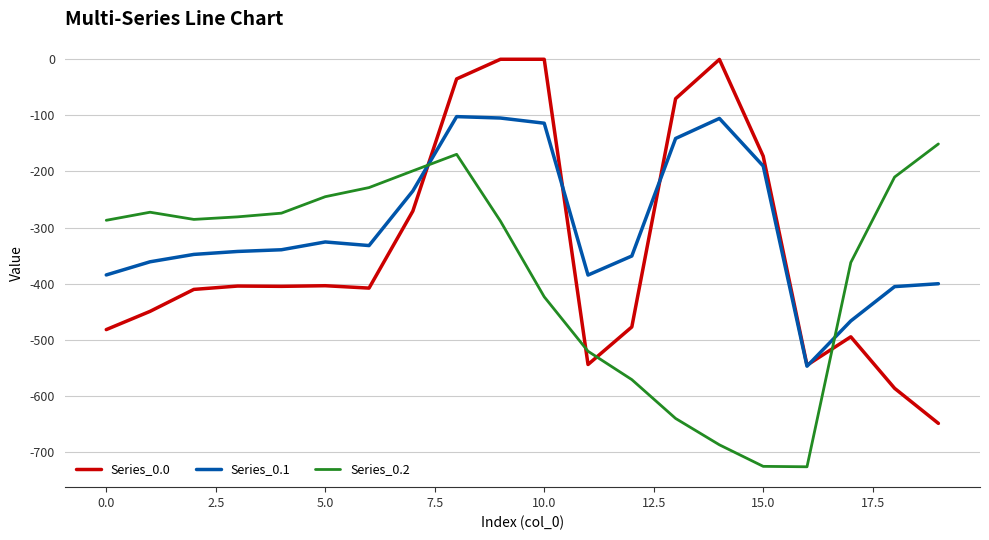

What is the smallest value displayed?

-726.6